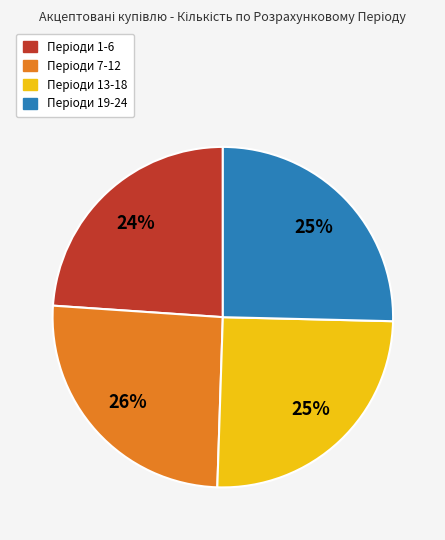

Is there a majority slice in this chart?

No